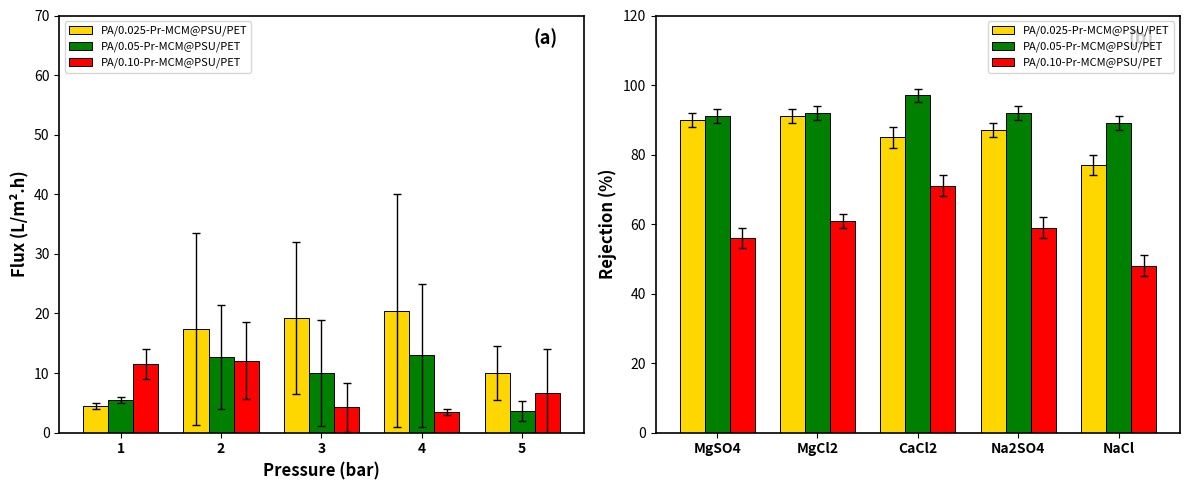

Count the number of categories in the chart.

5